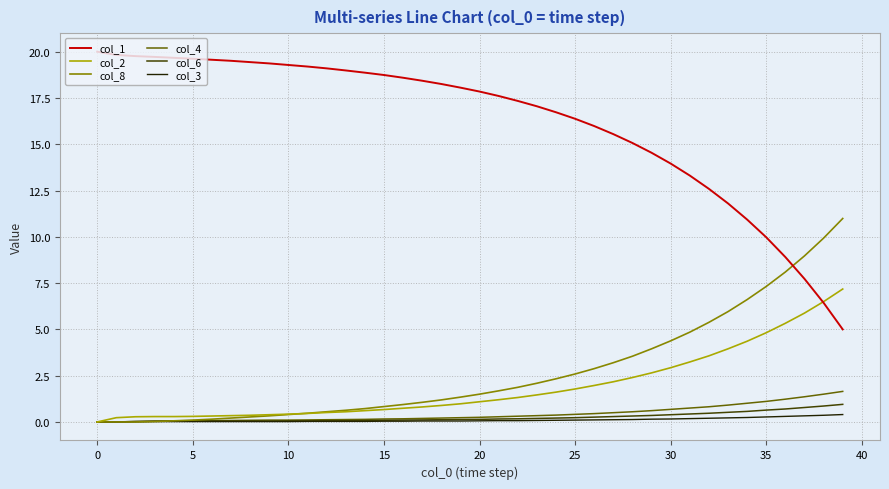

What is the average value of the col_8 series?

2.7